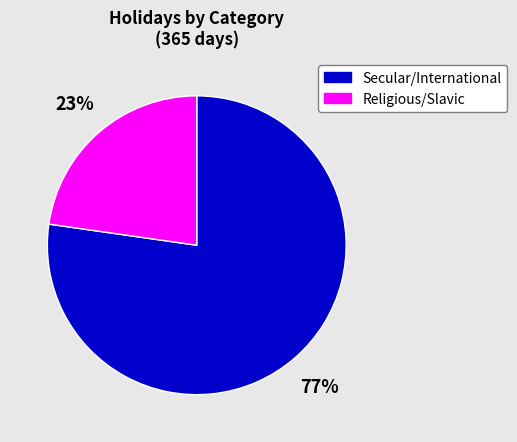

Which slice is the smallest?

Religious/Slavic